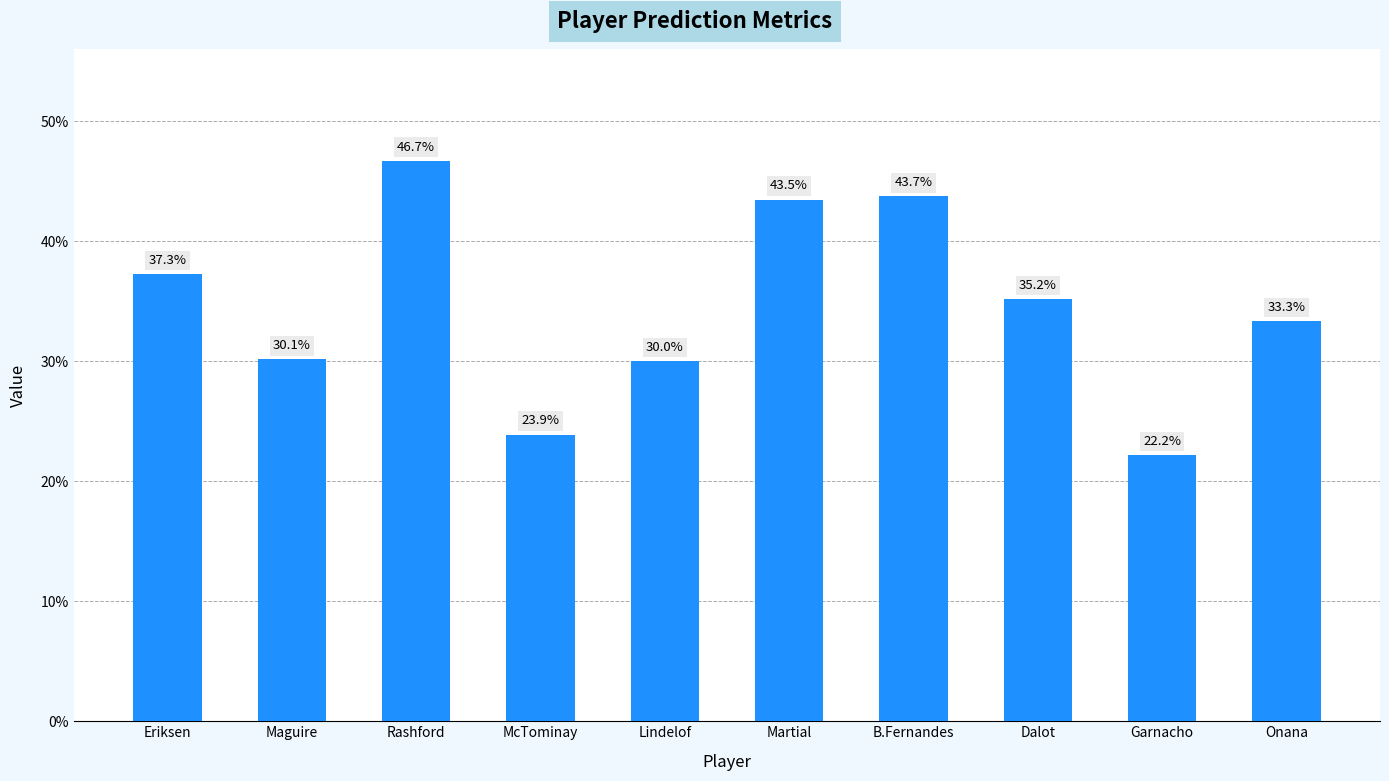

Is it true that the value at B.Fernandes is 57.7?

False